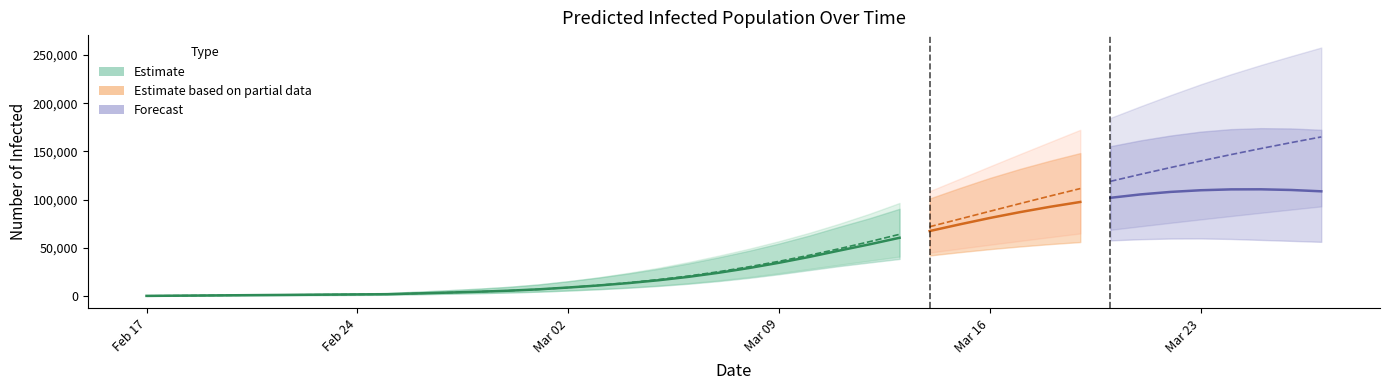

What is the difference between the second highest and minimum values in the predicted_current_infected_mean series?

110429